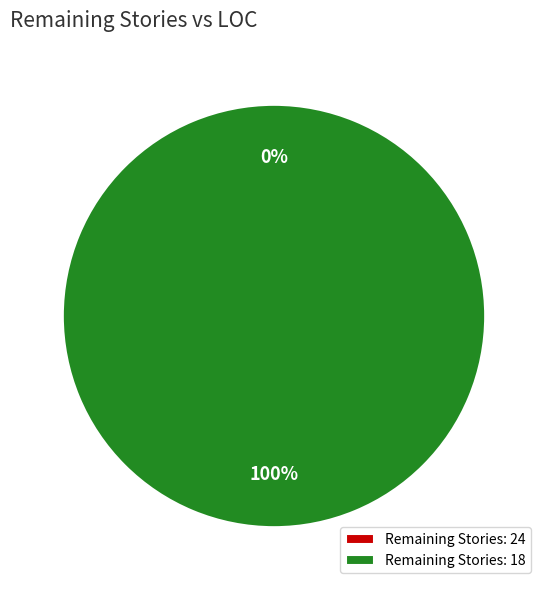

Is it true that 18 is 100% of the pie?

True